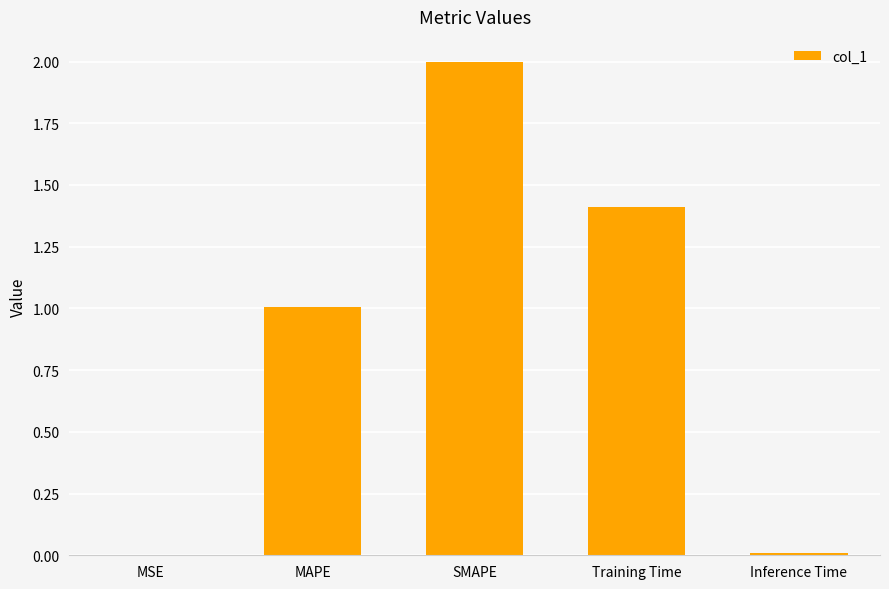

What is the sum of all values?

4.4